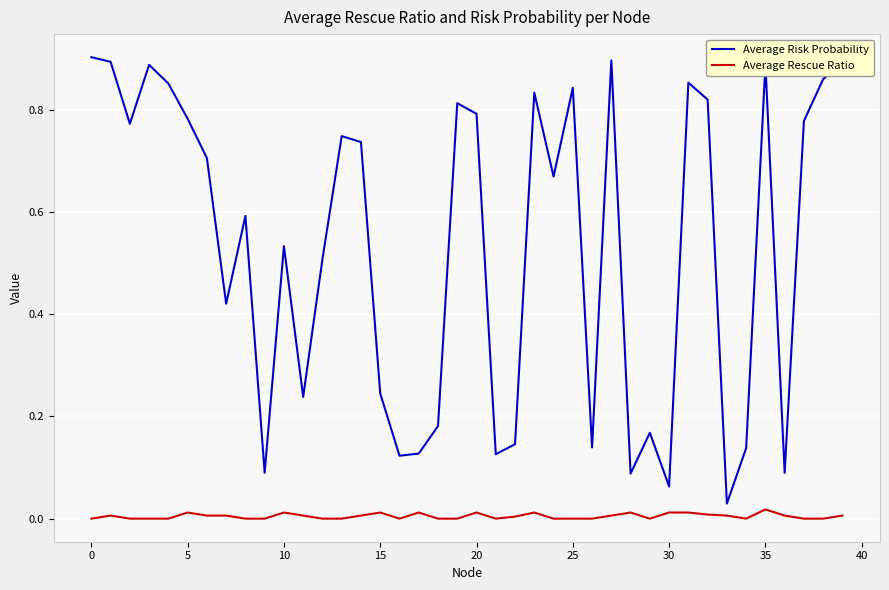

What are all the series names shown in the legend?

Average Risk Probability, Average Rescue Ratio